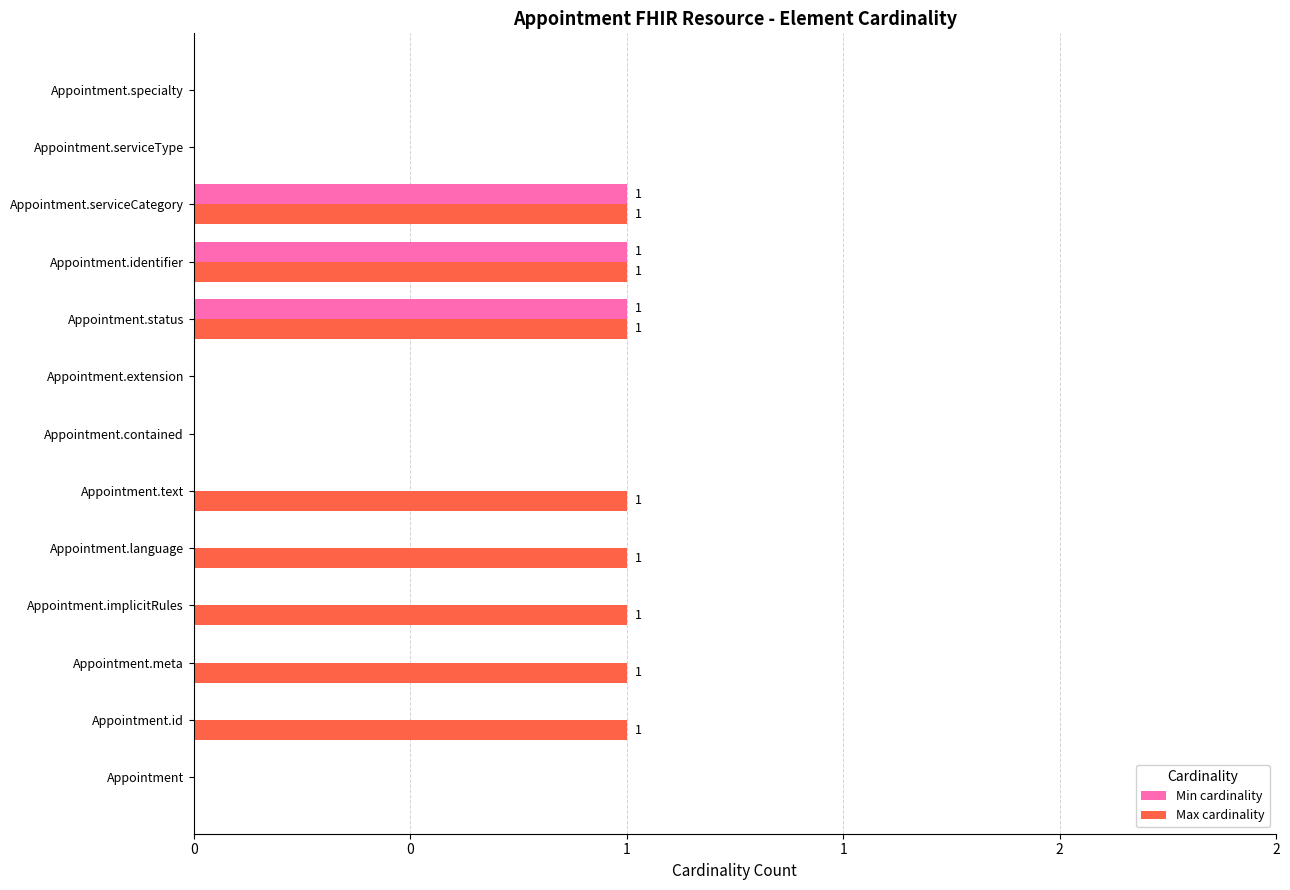

What are all the series names shown in the legend?

Min cardinality, Max cardinality